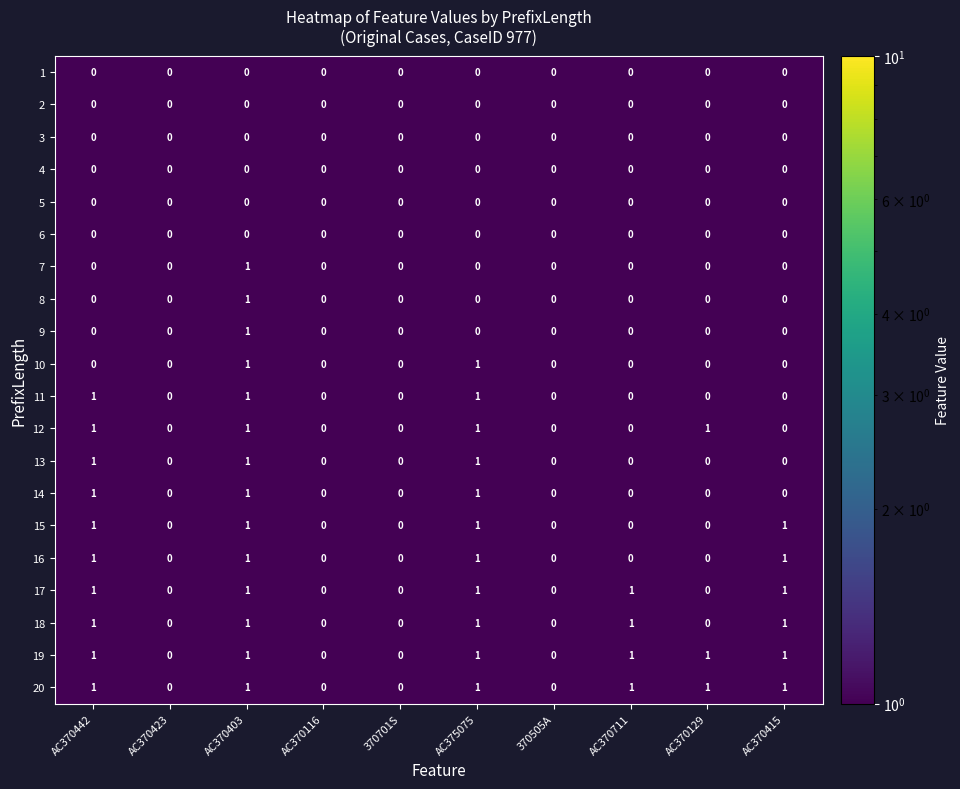

The value of 20 at AC370711 is 1. True or false?

True